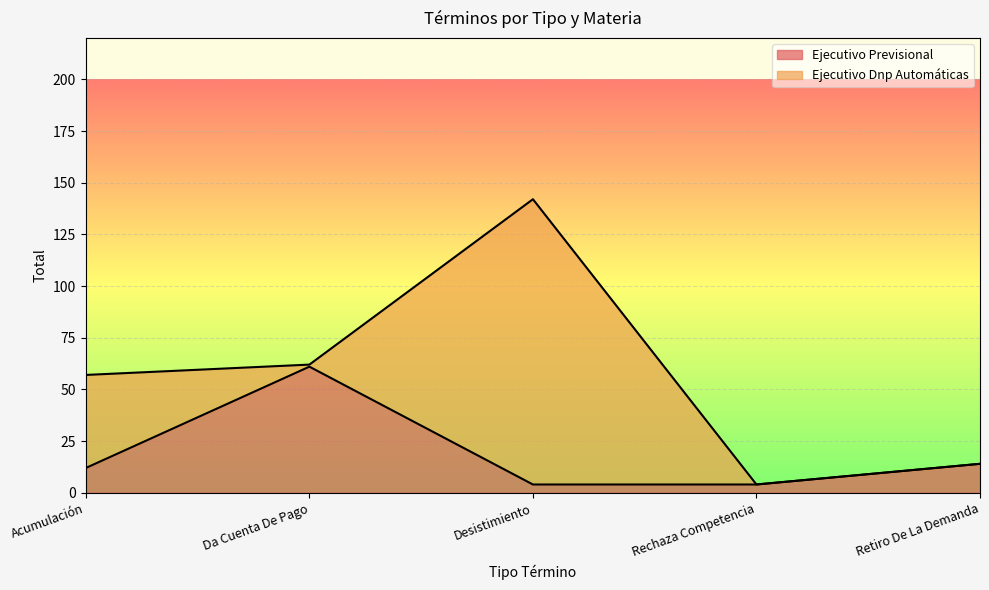

At which label is the value closest to 32?

Retiro De La Demanda